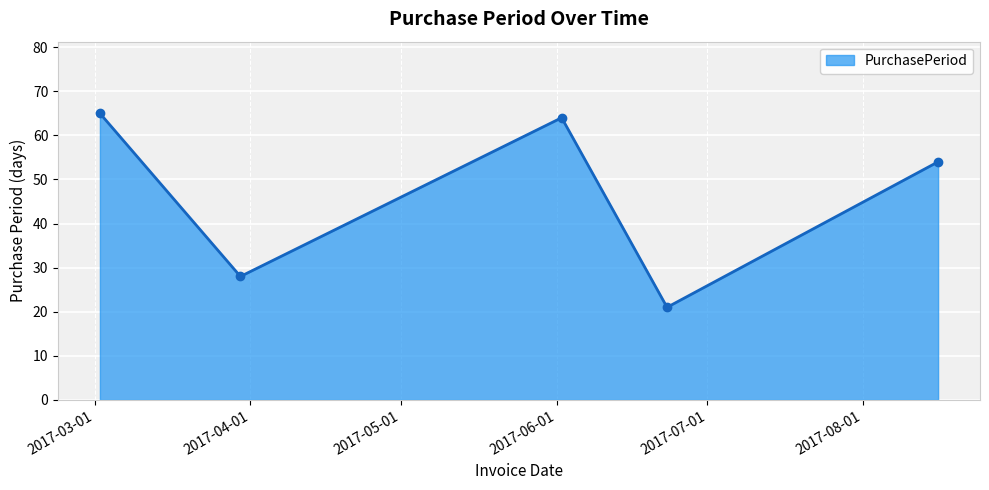

Reading left to right, what are all the values shown in this chart?

65	28	64	21	54